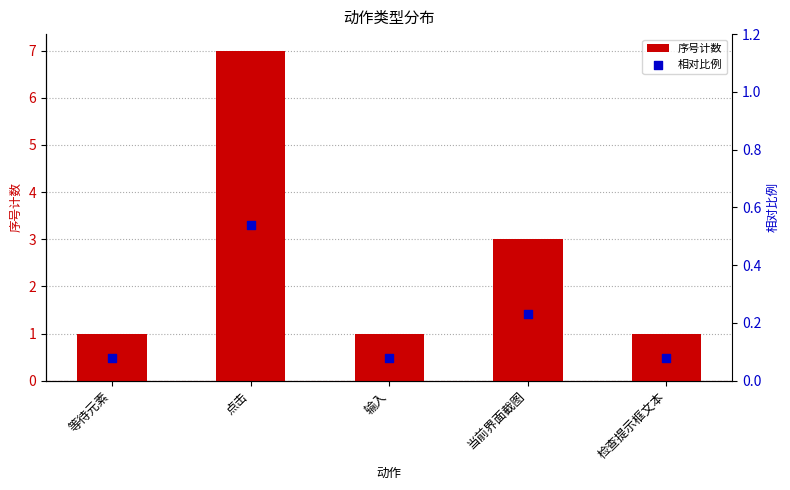

At how many categories does at least one series exceed 6?

1